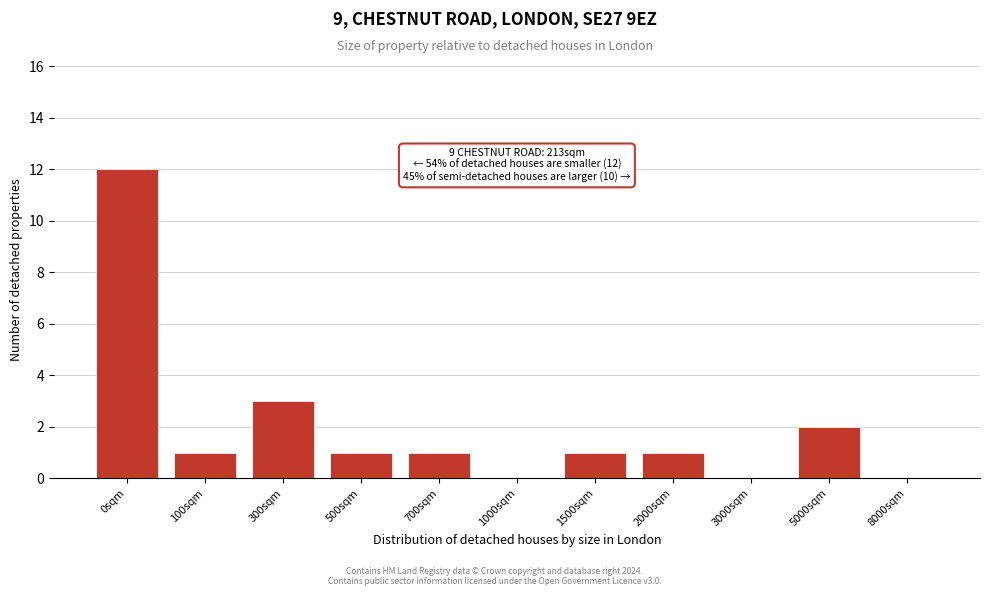

Reading left to right, transcribe all the data shown in this chart.

0sqm=12	100sqm=1	300sqm=3	500sqm=1	700sqm=1	1000sqm=0	1500sqm=1	2000sqm=1	3000sqm=0	5000sqm=2	8000sqm=0